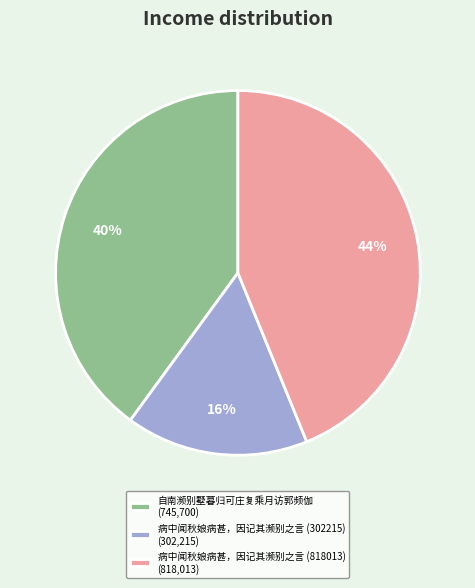

Count the number of slices in the pie.

3